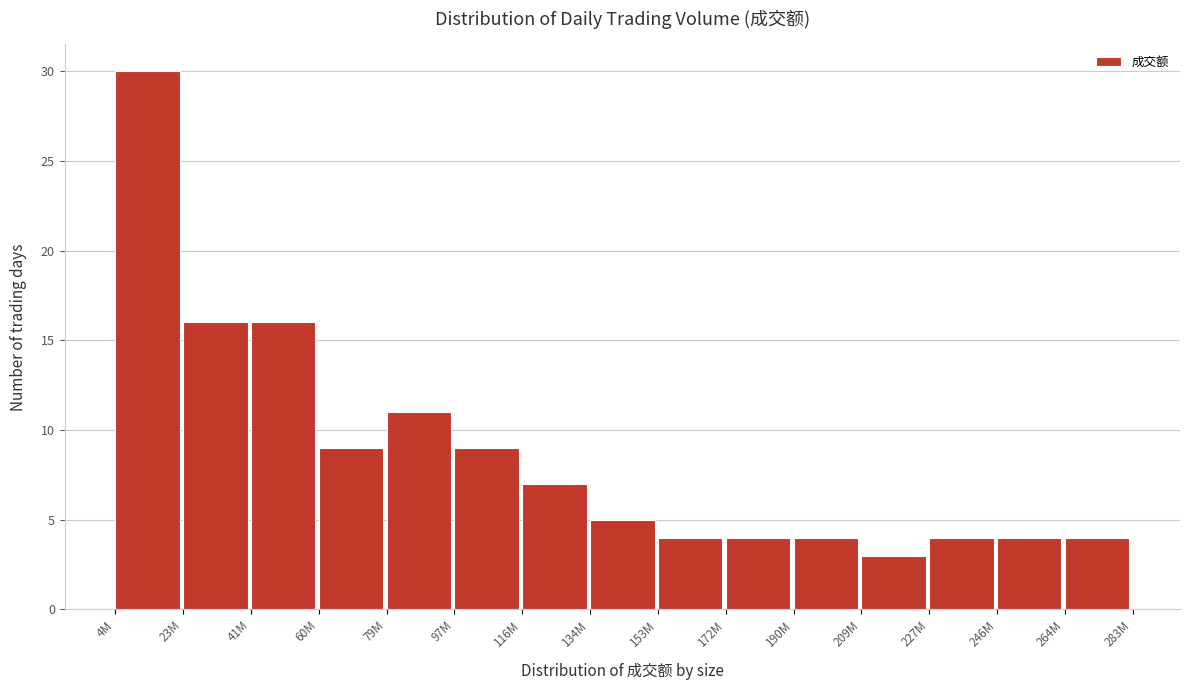

Reading left to right, transcribe all the data shown in this chart.

30	16	16	9	11	9	7	5	4	4	4	3	4	4	4